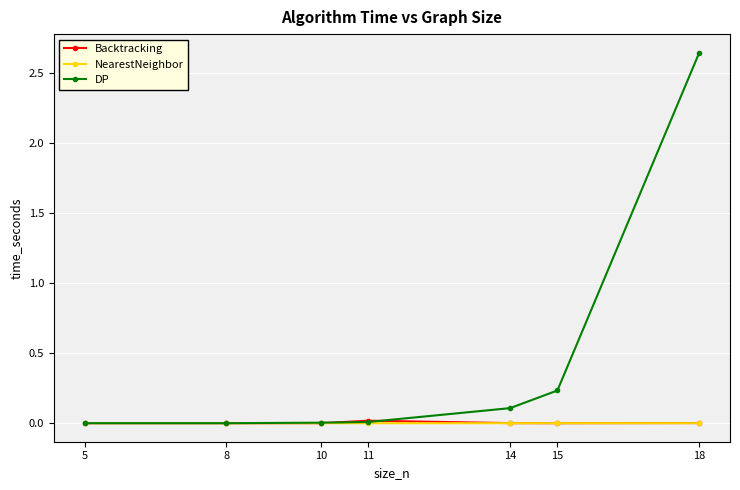

Is it true that NearestNeighbor equals 0.0 at 14?

True